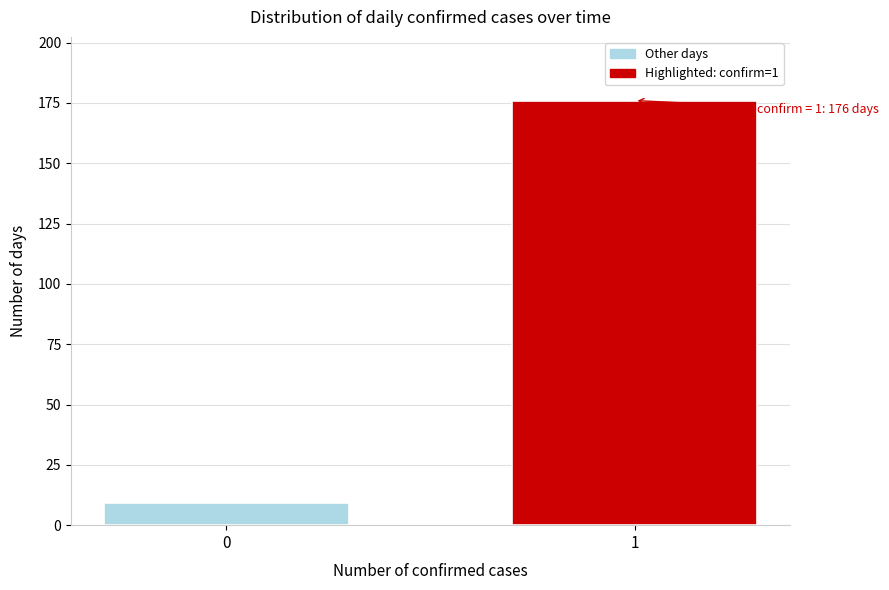

Reading right to left, what are all the values shown in this chart?

1=176	0=9